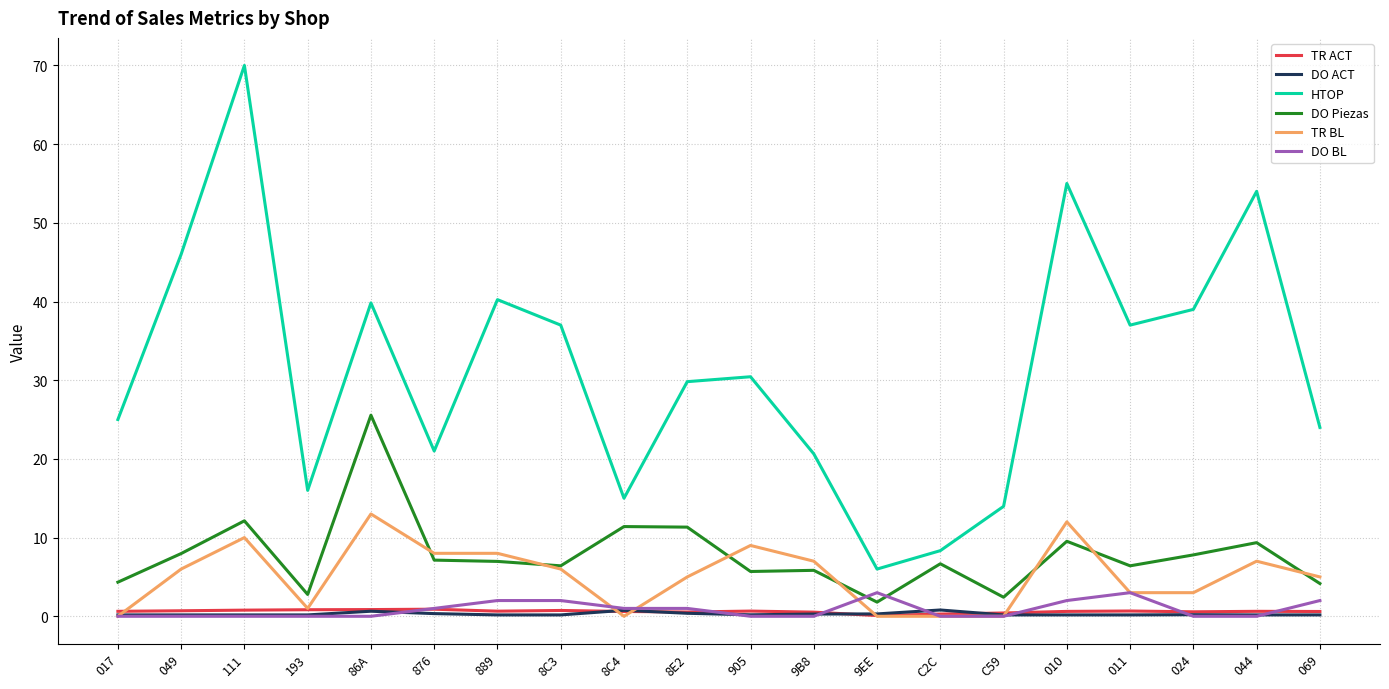

Which series has the largest total across all categories?

HTOP